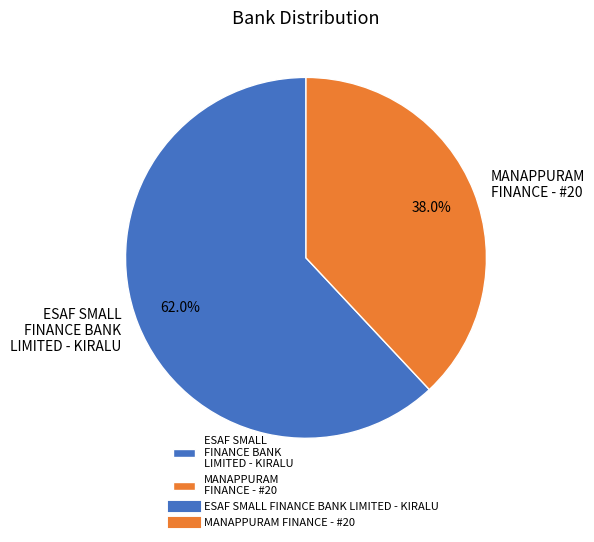

Rank the categories by value from lowest to highest.

MANAPPURAM FINANCE - #20, ESAF SMALL FINANCE BANK LIMITED - KIRALU